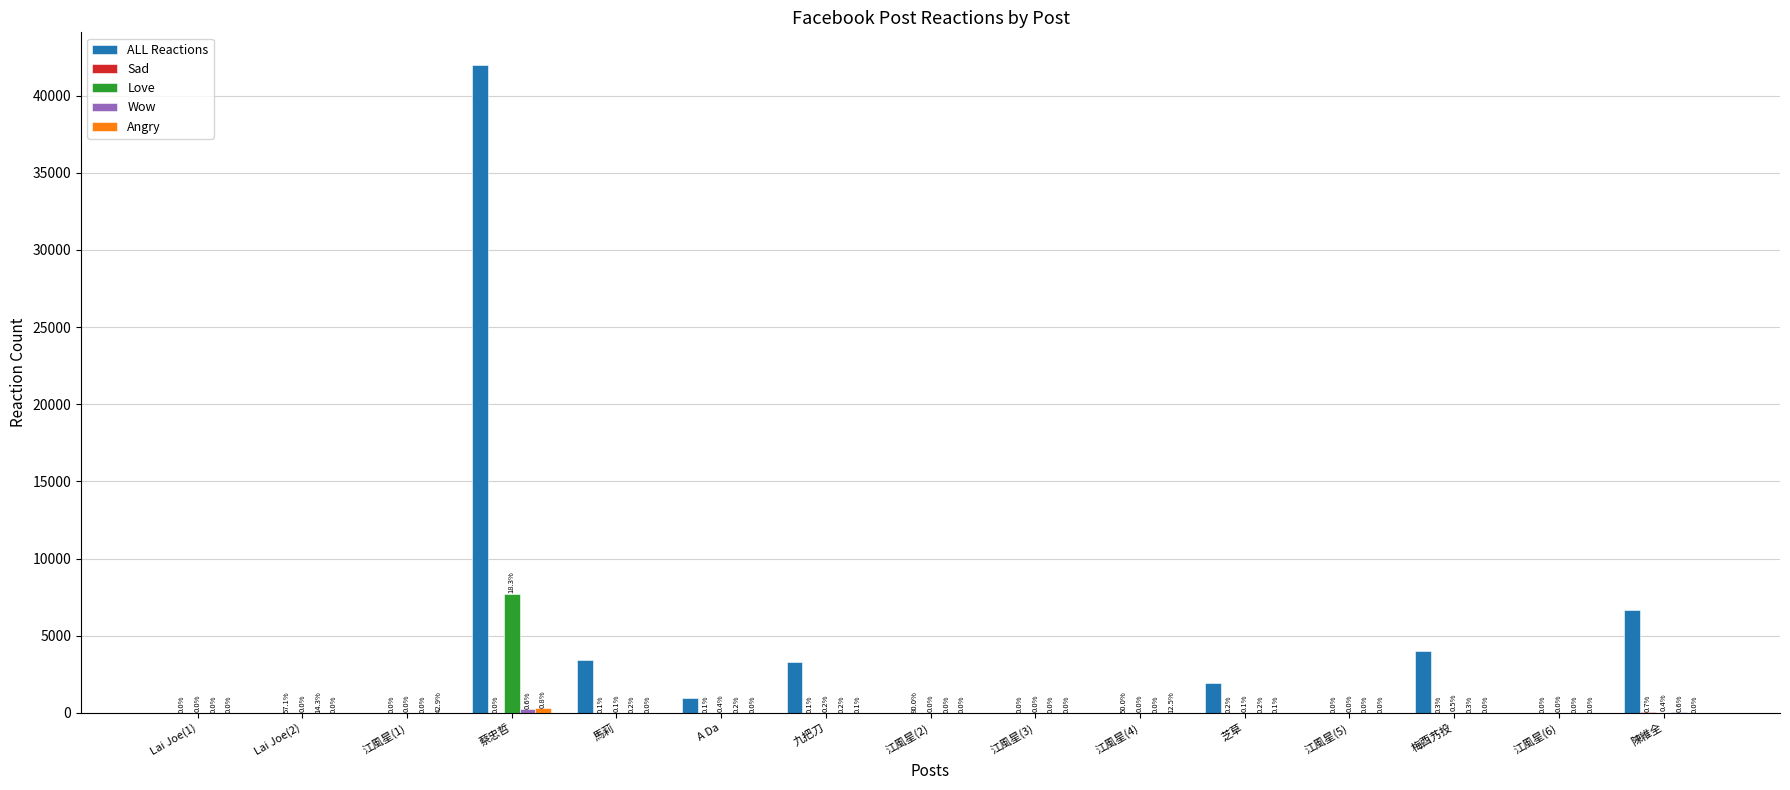

What is the highest value of the Love series?

7700